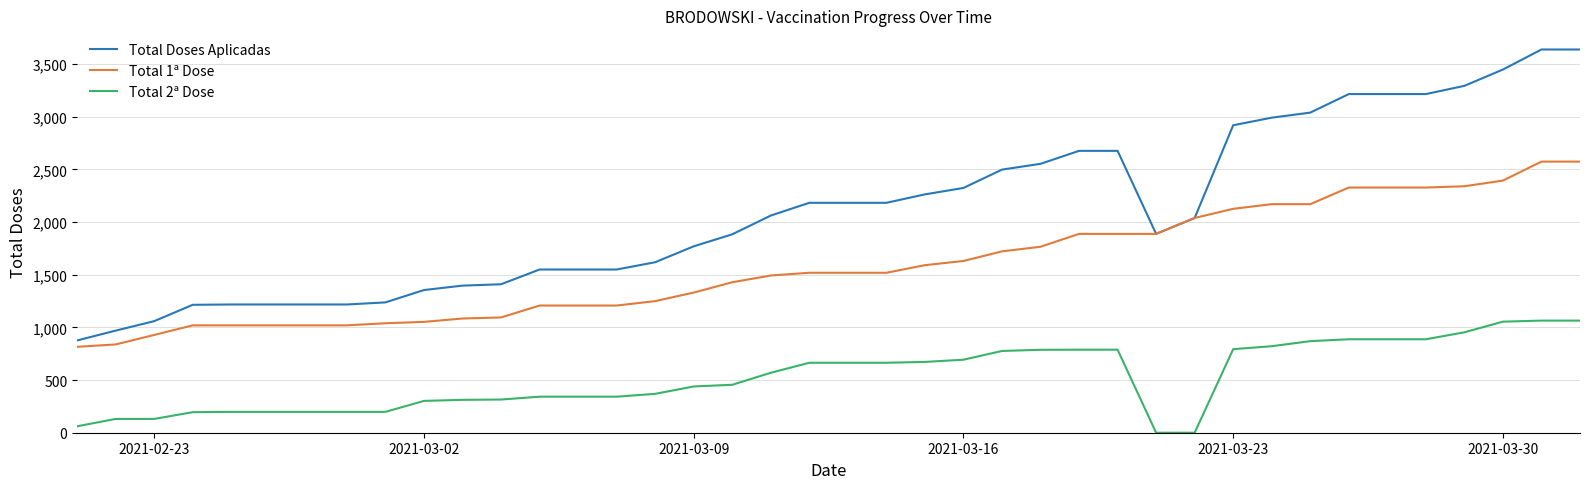

What is the maximum value shown in the chart?

3637